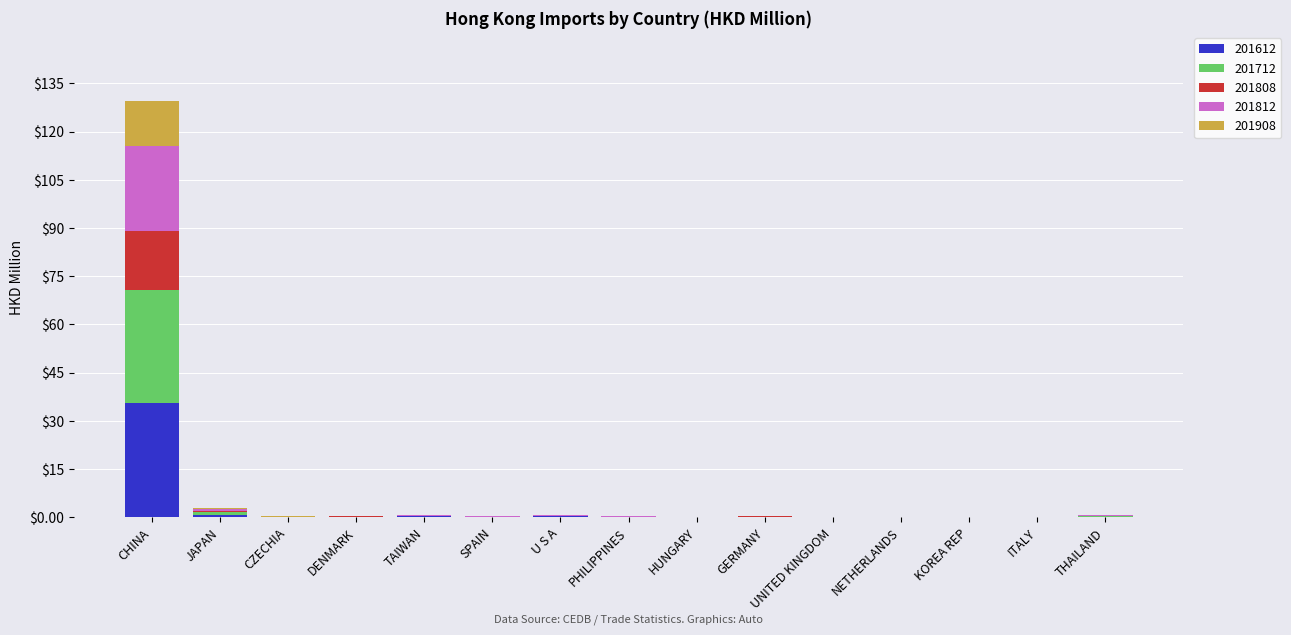

At which label does 201612 reach its peak?

CHINA